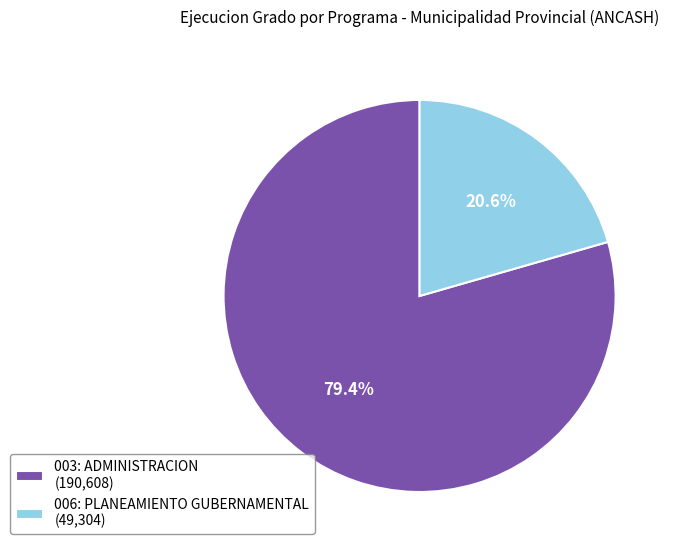

Which category has the biggest portion of the pie?

003: ADMINISTRACION